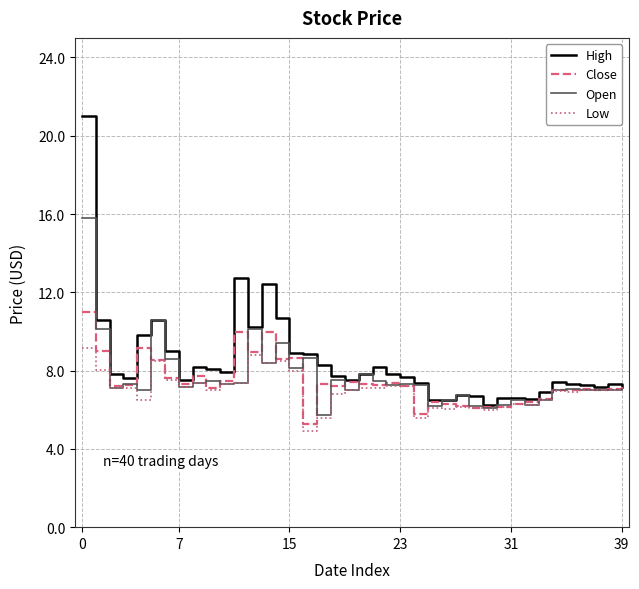

Which series has the widest spread of values?

High